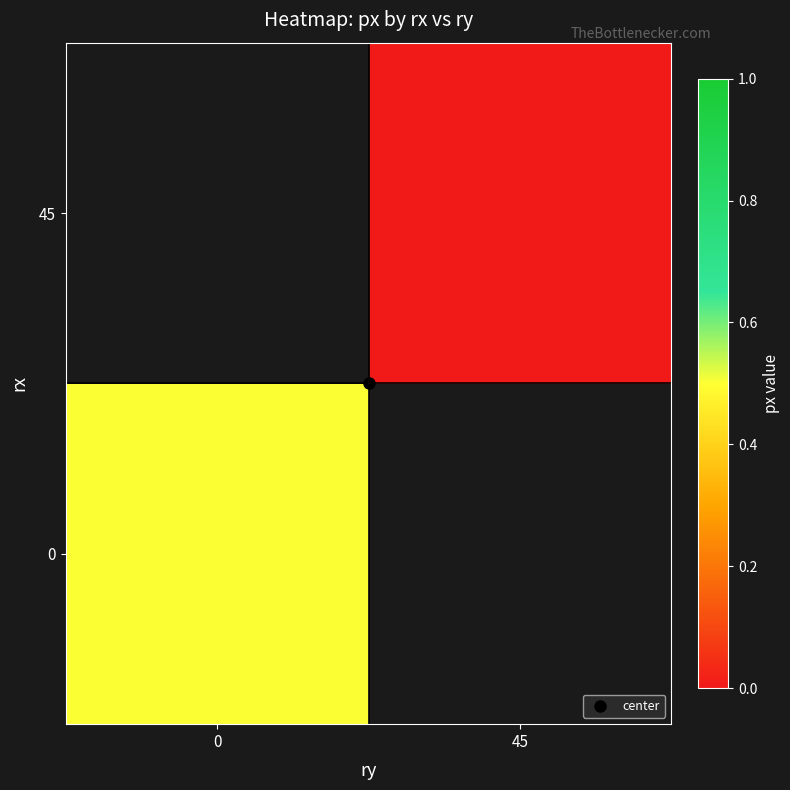

What is the lowest value of the 0 series?

0.5